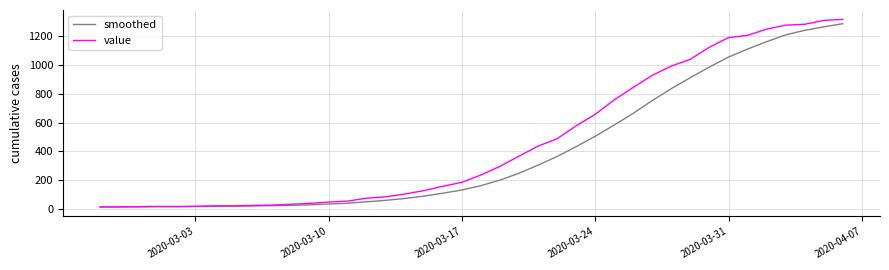

Rank the series by their average value, from lowest to highest.

smoothed, value